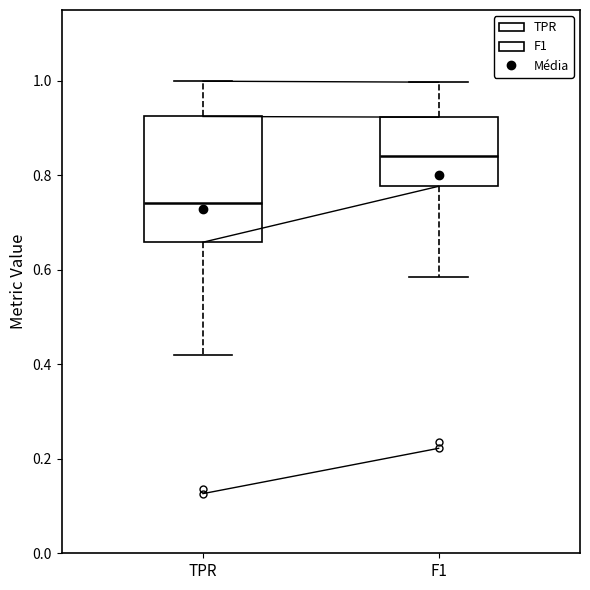

Comparing the boxes themselves (not the whiskers), which one is the tallest?

TPR